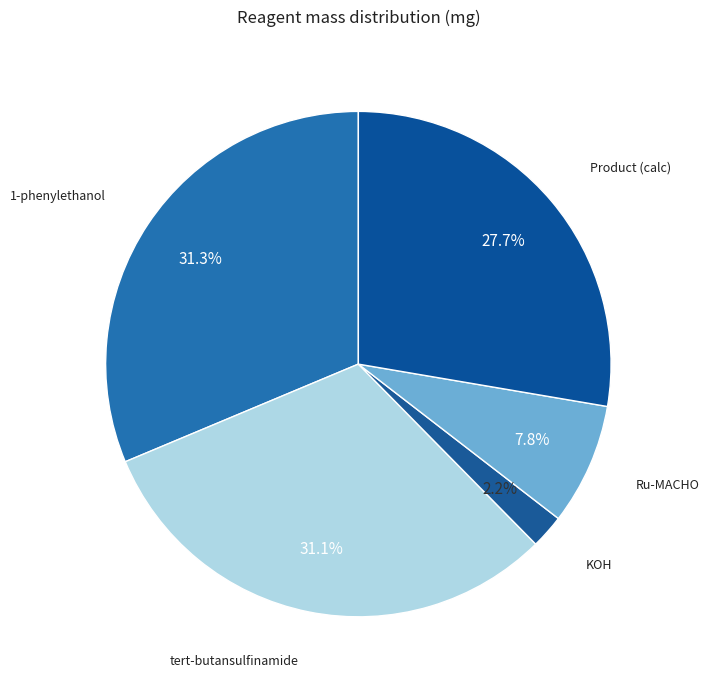

What is the largest slice in the pie chart?

1-phenylethanol